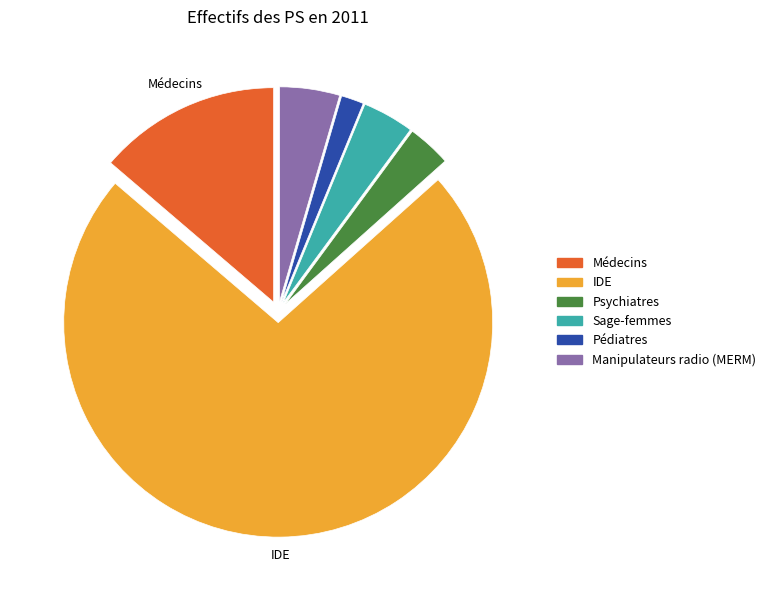

Is there a majority slice in this chart?

Yes